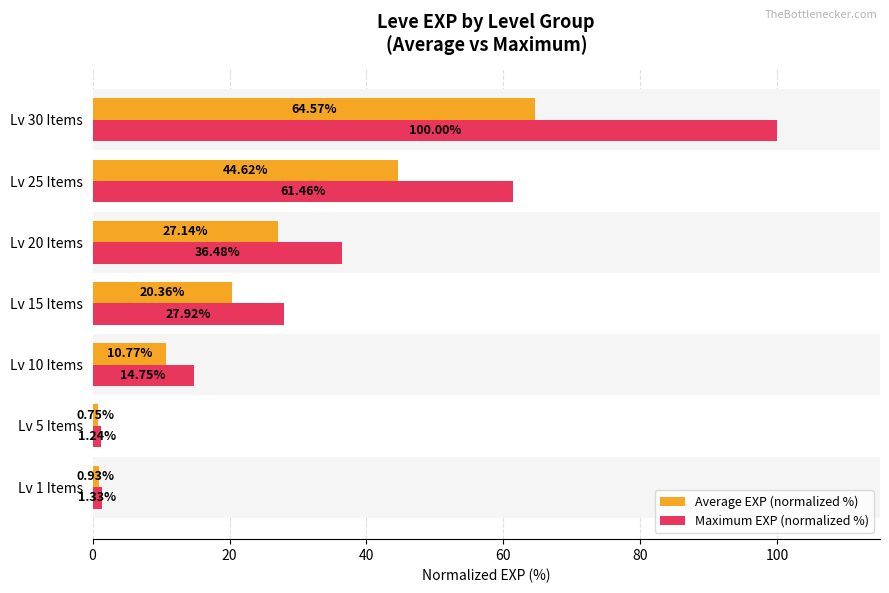

Rank the series by their maximum value, from highest to lowest.

Maximum EXP (normalized %), Average EXP (normalized %)